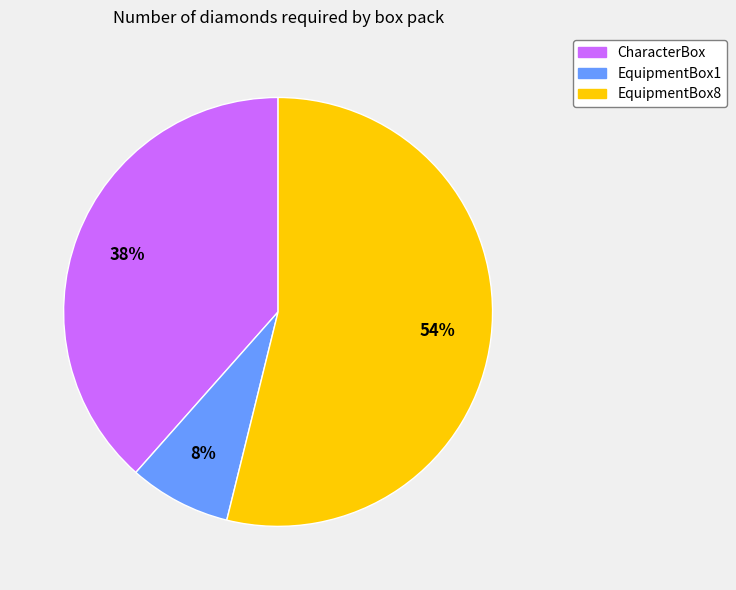

How many segments does this pie chart have?

3